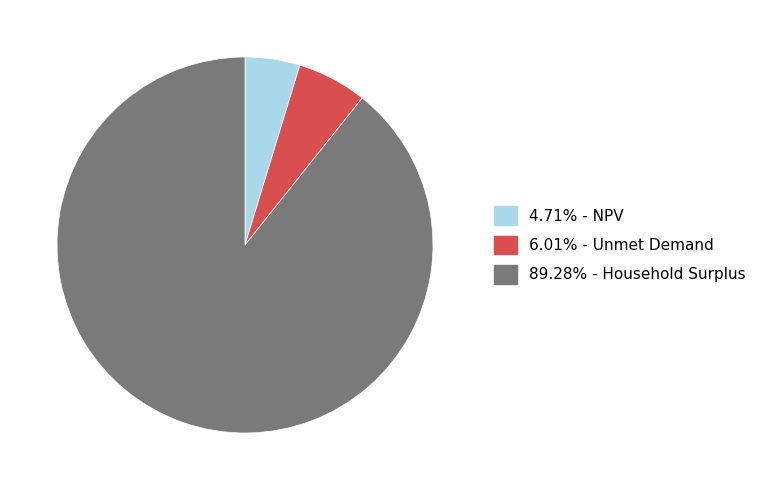

Combined, do 89.28% - Household Surplus and 4.71% - NPV account for over 50%?

Yes